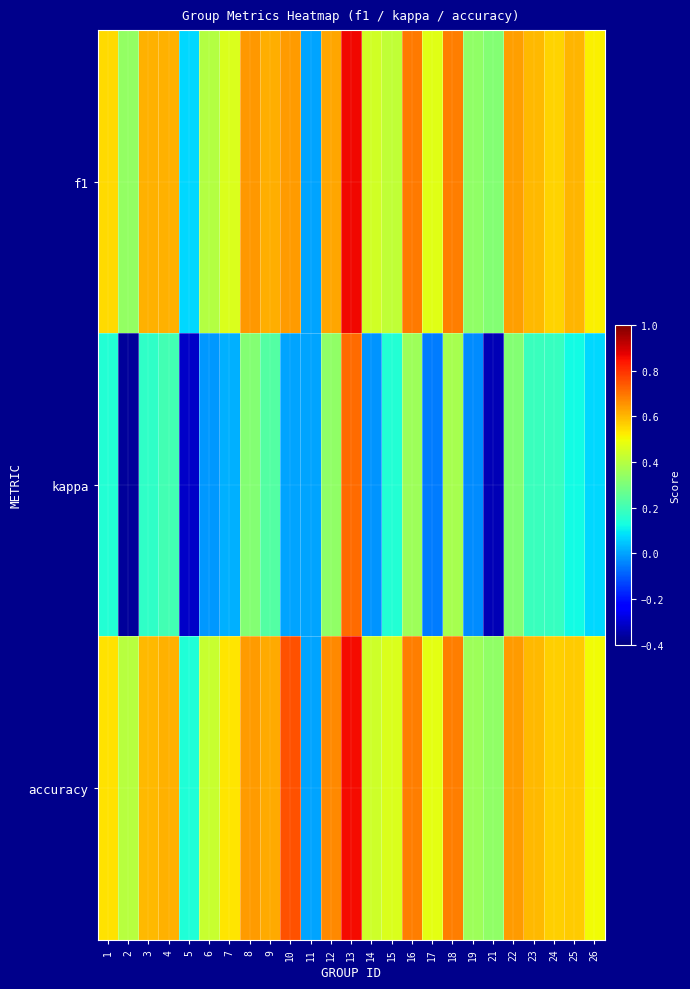

Reading left to right, extract all data points from this chart.

f1: 1=0.5	2=0.3	3=0.6	4=0.6	5=0.1	6=0.4	7=0.5	8=0.6	9=0.6	10=0.6	11=0.0	12=0.6	13=0.9	14=0.4	15=0.4	16=0.7	17=0.5	18=0.7	19=0.3	21=0.3	22=0.6	23=0.6	24=0.6	25=0.6	26=0.5
kappa: 1=0.2	2=-0.4	3=0.2	4=0.2	5=-0.3	6=-0.0	7=0.0	8=0.3	9=0.2	10=0.0	11=0.0	12=0.3	13=0.7	14=-0.0	15=0.1	16=0.4	17=-0.1	18=0.4	19=-0.0	21=-0.3	22=0.3	23=0.2	24=0.2	25=0.1	26=0.1
accuracy: 1=0.5	2=0.4	3=0.6	4=0.6	5=0.1	6=0.4	7=0.5	8=0.6	9=0.6	10=0.8	11=0.0	12=0.7	13=0.9	14=0.4	15=0.5	16=0.7	17=0.5	18=0.7	19=0.4	21=0.3	22=0.6	23=0.6	24=0.6	25=0.6	26=0.5